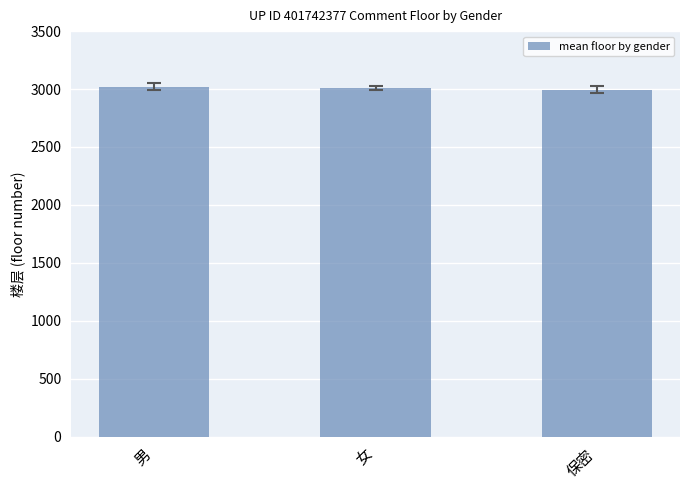

Does the chart contain any negative values?

No